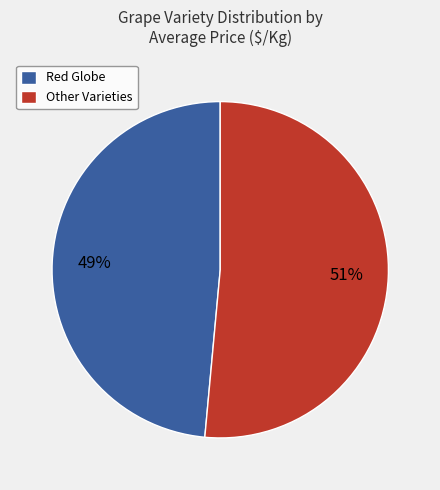

Combined, do Other Varieties and Red Globe account for over 50%?

Yes